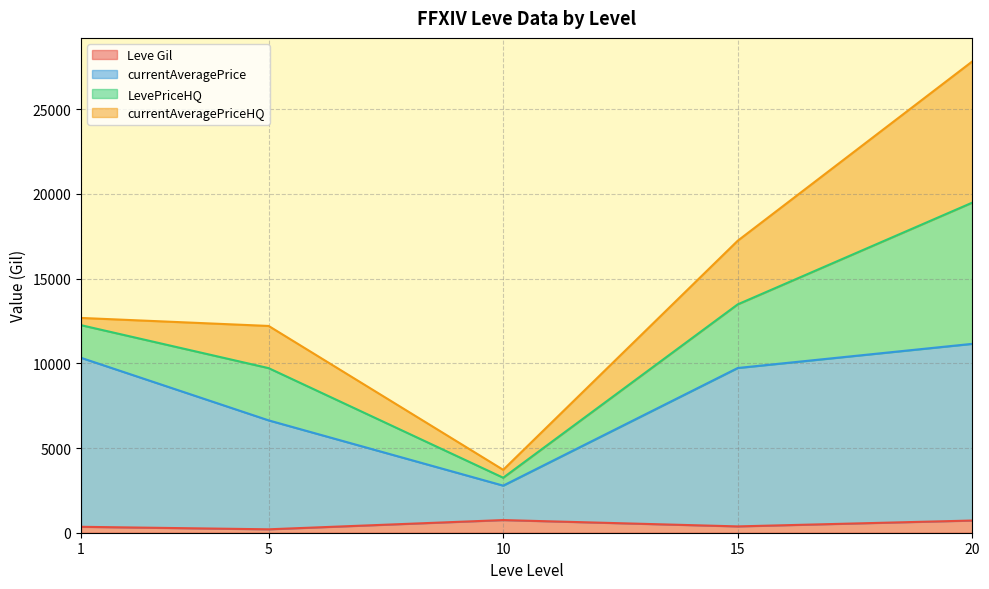

Does the chart have visible grid lines?

Yes